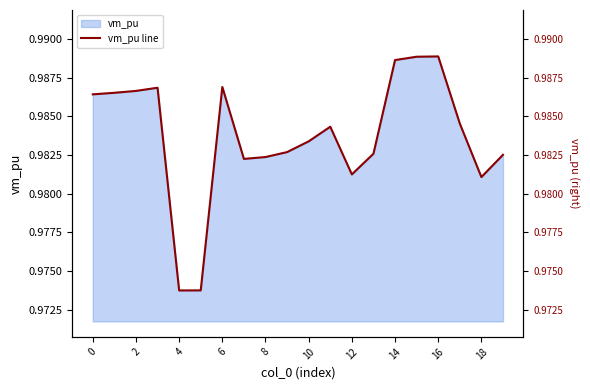

Which has a higher value, 10 or 10?

10